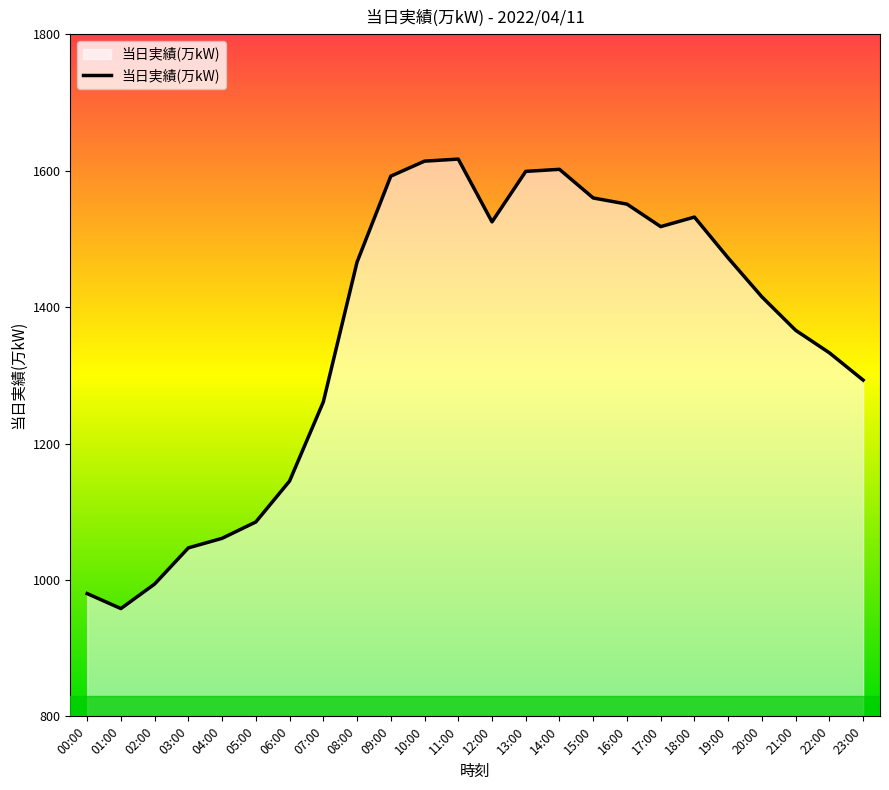

Between 19:00 and 06:00, which is larger?

19:00